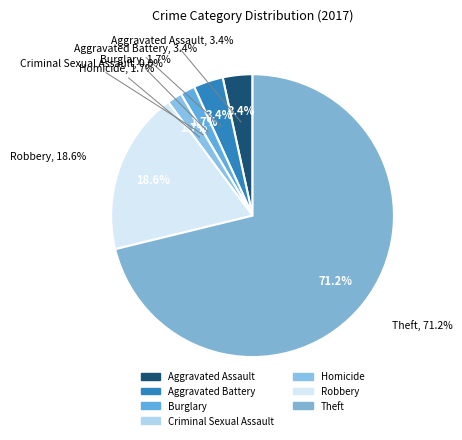

True or false: Aggravated Assault accounts for 3% of the total.

True